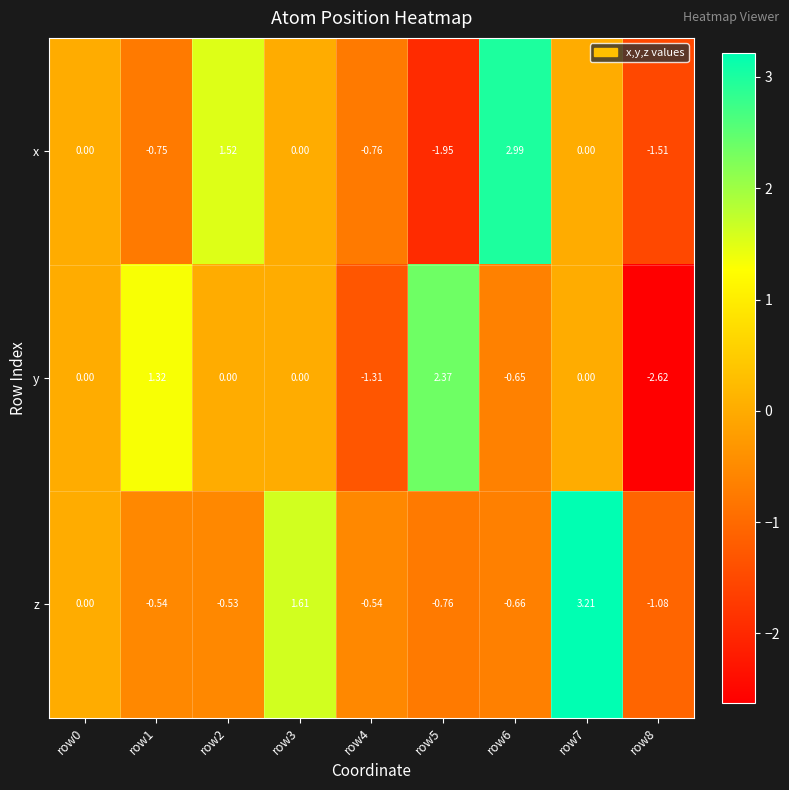

How many distinct data groups are displayed?

3